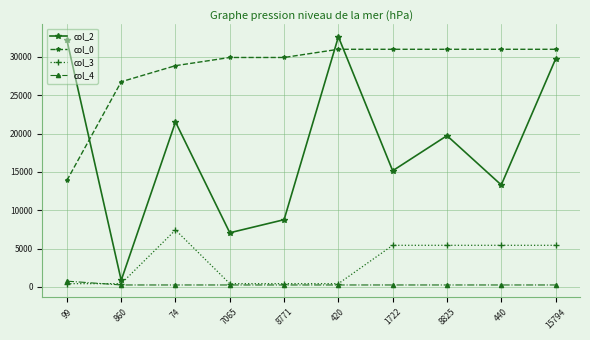

Rank the series at 99 from highest to lowest value.

col_2, col_0, col_4, col_3